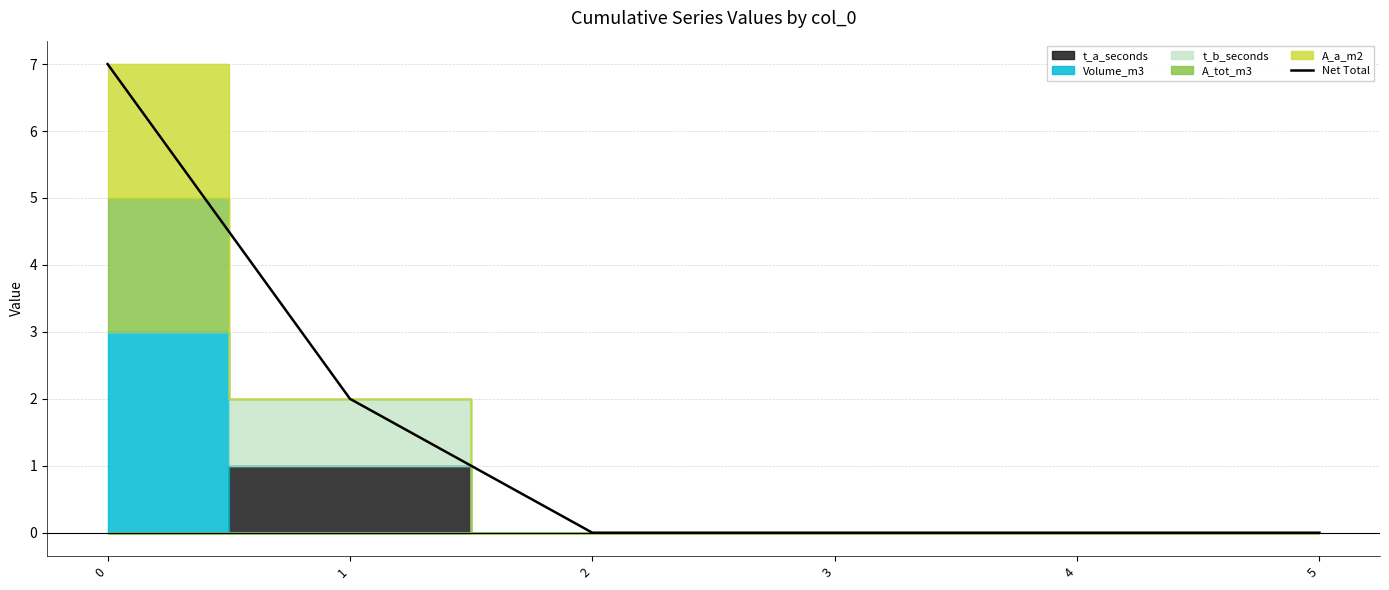

How many lines are shown in the chart?

1